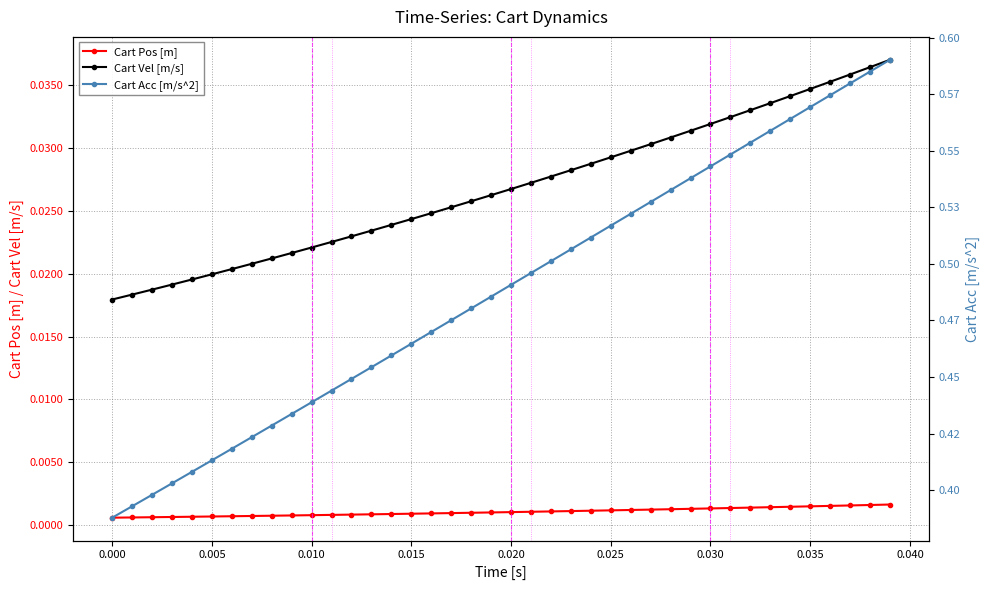

True or false: Cart Vel [m/s] and Cart Pos [m] intersect in this chart.

False